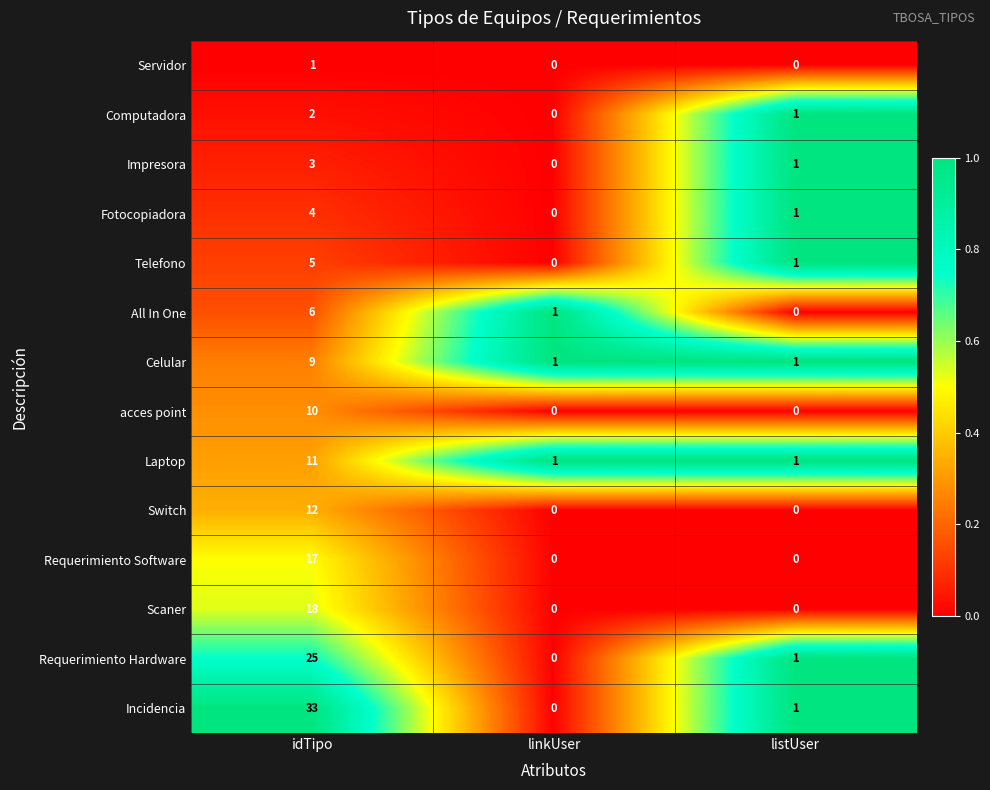

The Requerimiento Software series shows 0 at linkUser. True or false?

True